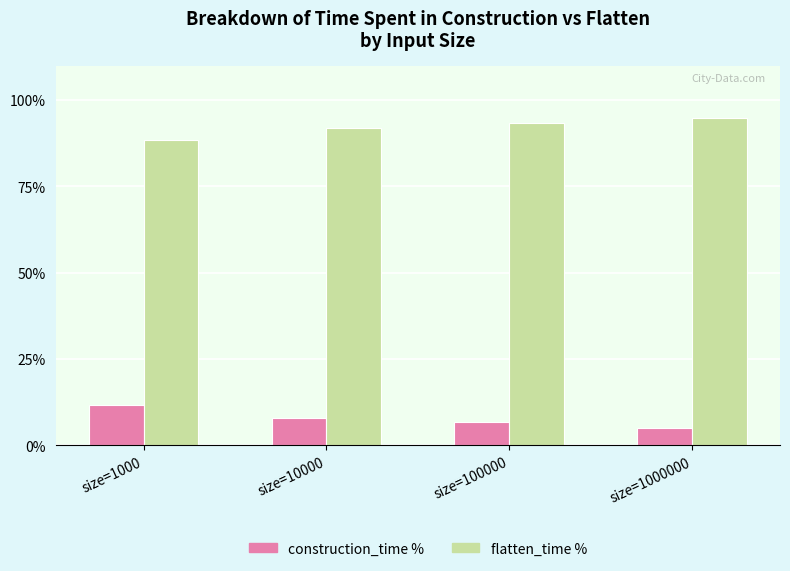

What is the approximate value of construction_time % at size=10000?

8.1